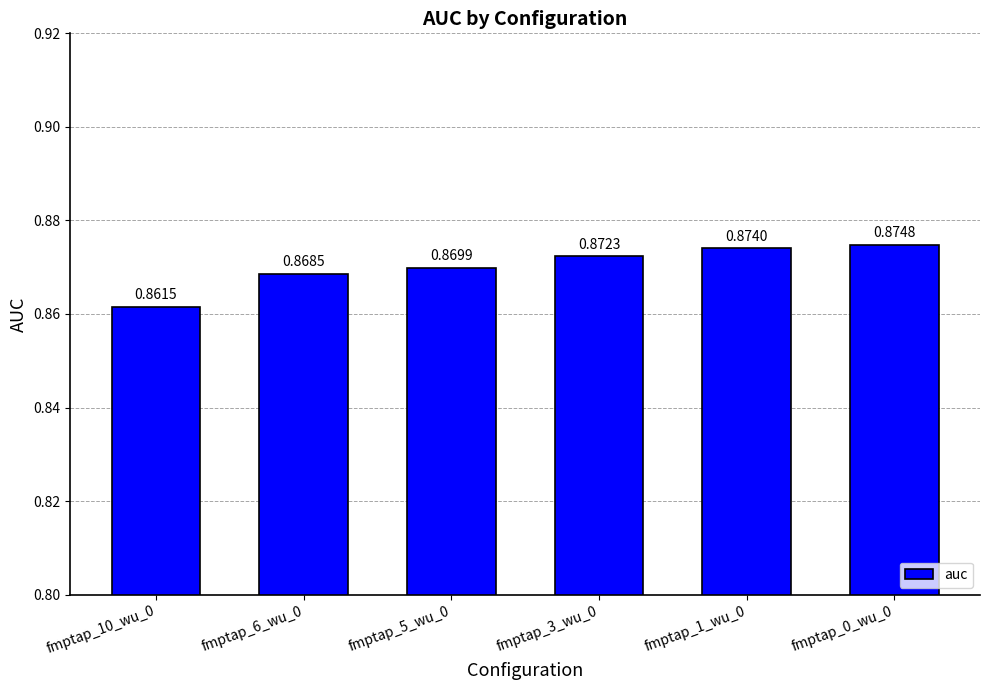

Between fmptap_0_wu_0 and fmptap_10_wu_0, which is larger?

fmptap_0_wu_0